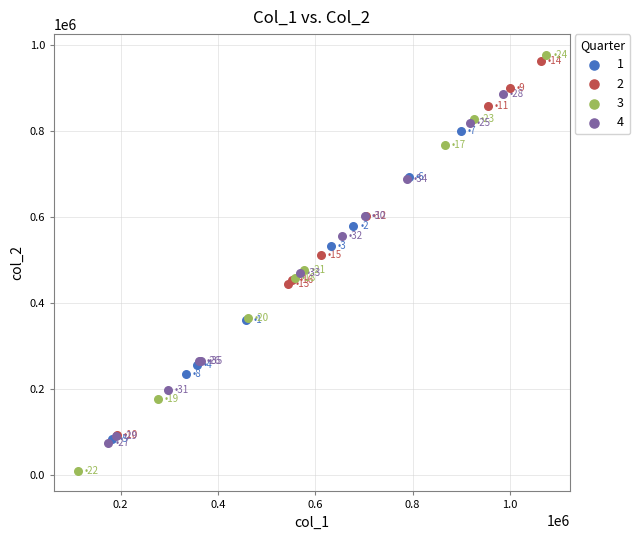

Which series has the largest Y range (max minus min)?

3